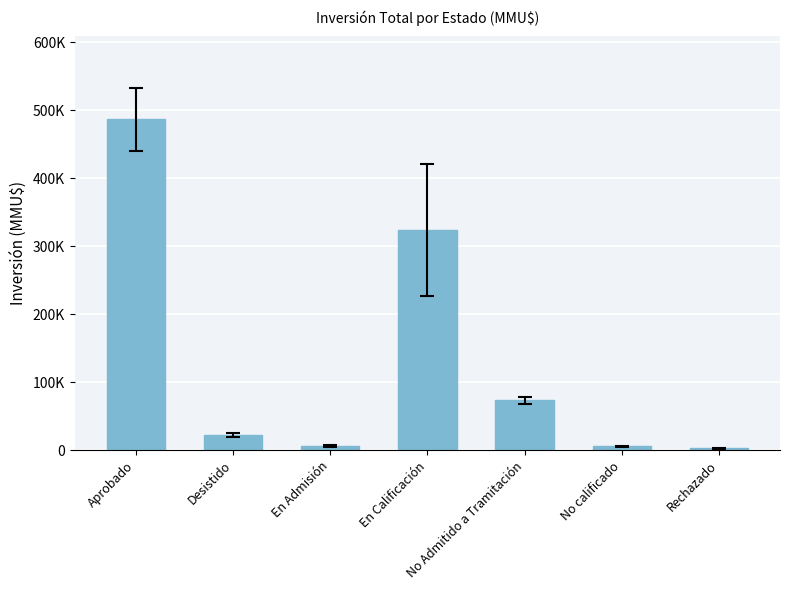

What is the difference between the maximum and minimum values?

484344